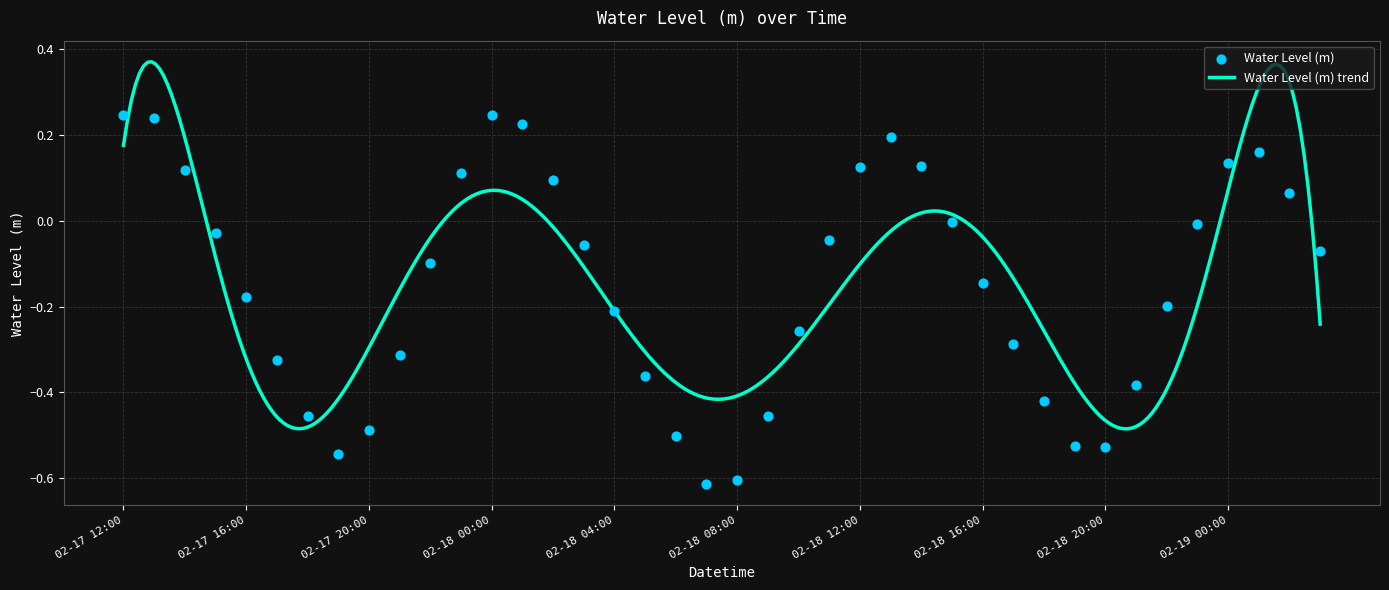

Which has a higher value, 2025-02-18 13:00:00 or 2025-02-18 08:00:00?

2025-02-18 13:00:00